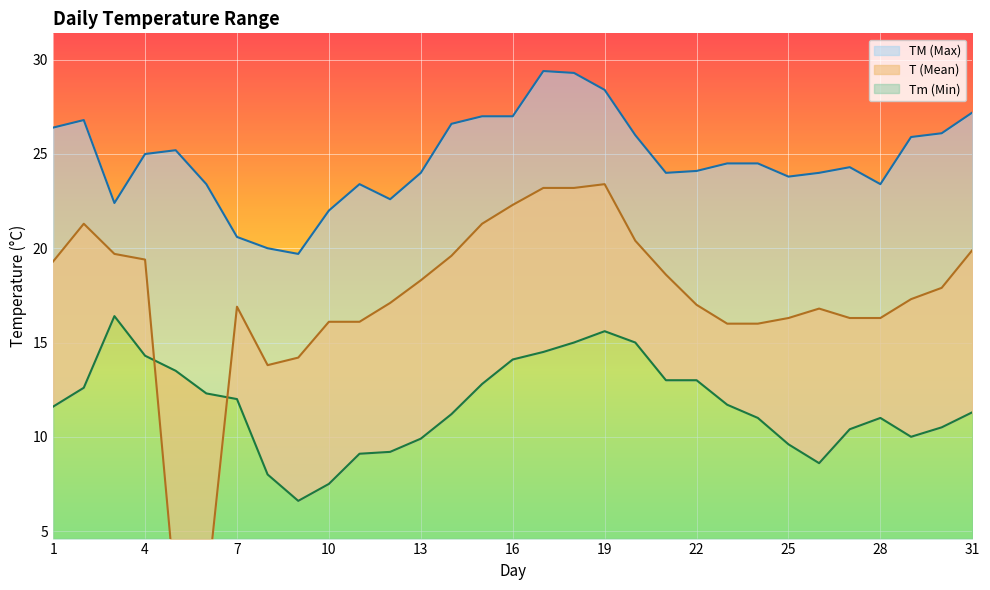

Which category has the lowest value in the T series?

5